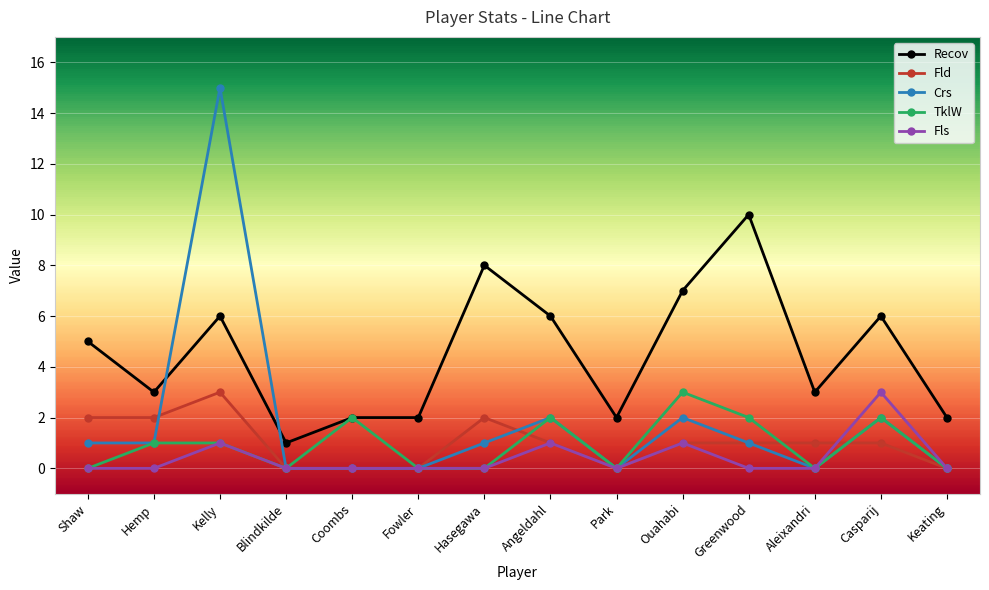

At which category does Fld reach its first local peak?

Kelly